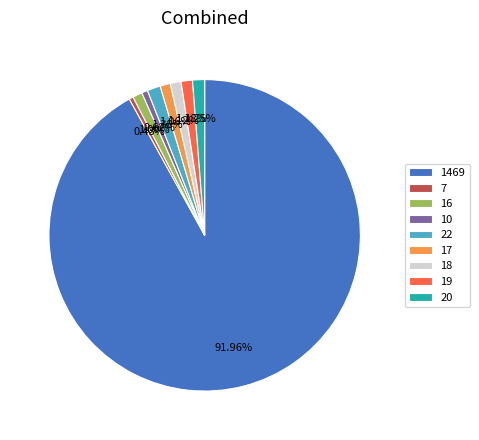

What portion of the pie excludes 22?

98.6%